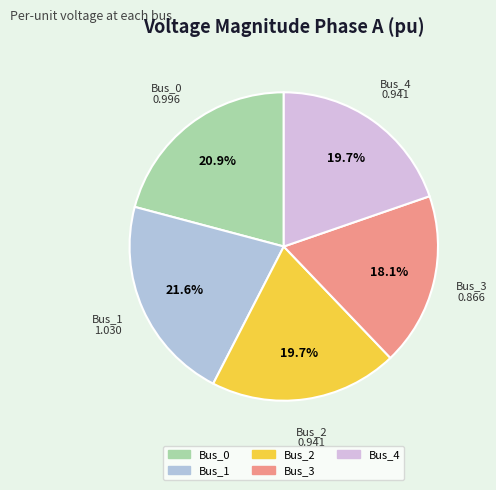

Is it true that Bus_4 is 20% of the pie?

True